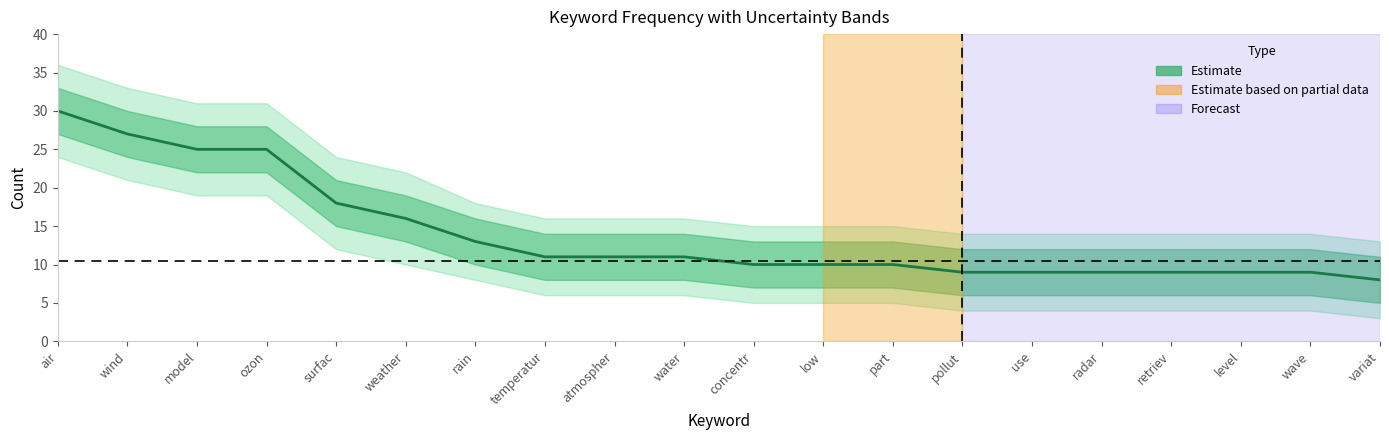

What position from the left is model?

3